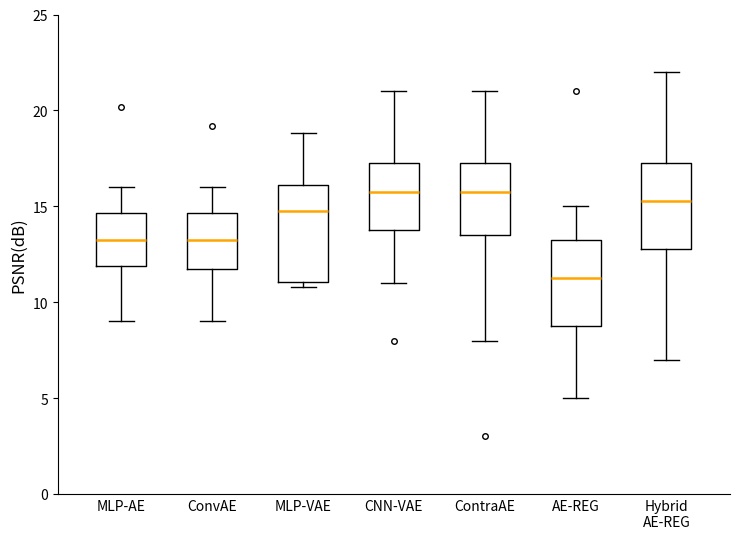

Reading left to right, read every box against the y-axis: the position of its median line, the range the box covers, and the ends of its whiskers. The values are not printed on the chart, so give them approximately, as read against the axis.

MLP-AE: median 13.5, box 12.0 to 14.5, whiskers 9.0 to 16.0
ConvAE: median 13.5, box 12.0 to 14.5, whiskers 9.0 to 16.0
MLP-VAE: median 15.0, box 11.0 to 16.0, whiskers 11.0 (just below the box's lower edge) to 19.0
CNN-VAE: median 16.0, box 14.0 to 17.5, whiskers 11.0 to 21.0
ContraAE: median 16.0, box 13.5 to 17.5, whiskers 8.0 to 21.0
AE-REG: median 11.5, box 9.0 to 13.5, whiskers 5.0 to 15.0
Hybrid AE-REG: median 15.5, box 13.0 to 17.5, whiskers 7.0 to 22.0